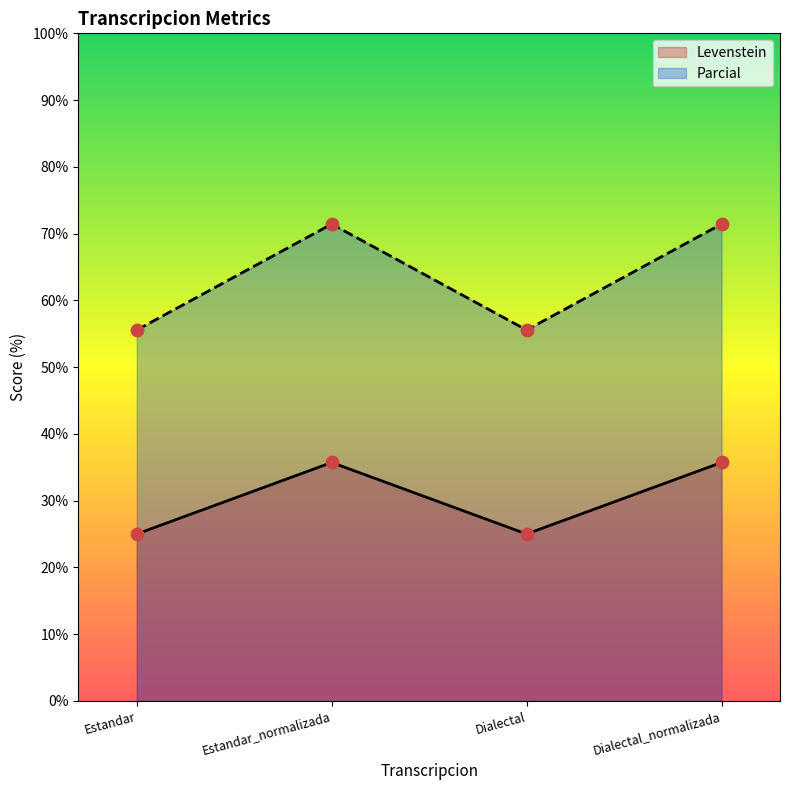

Is the value of Levenstein at Dialectal greater than the value of Parcial at Dialectal_normalizada?

No